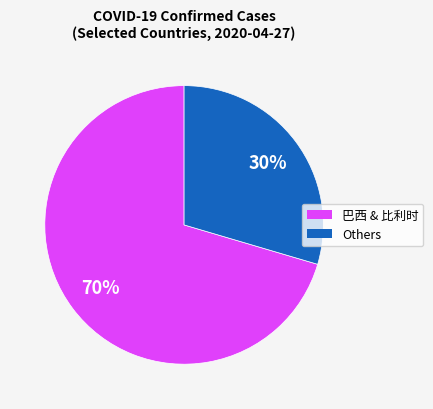

Is there a majority slice in this chart?

Yes